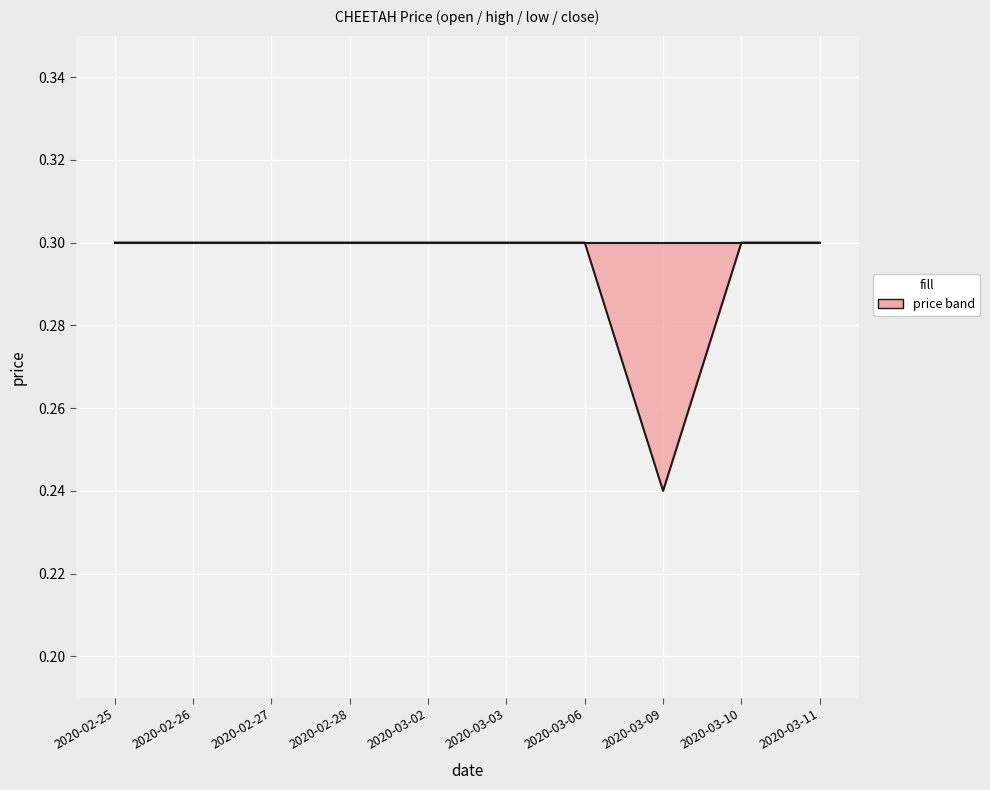

Does the chart display data point markers on the line(s)?

No